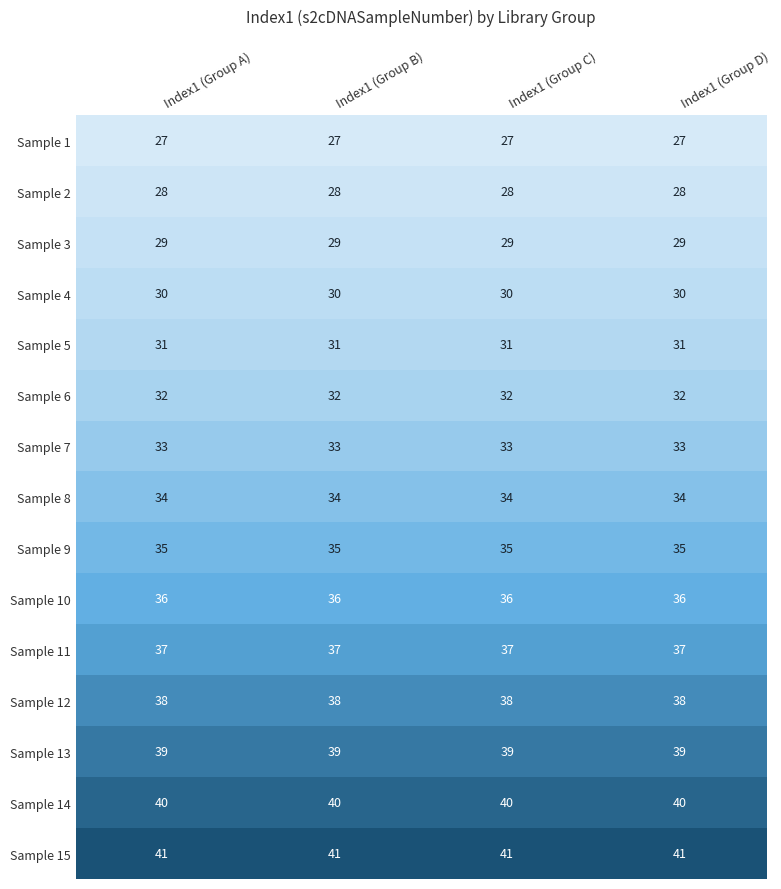

Rank the series at Index1 (Group B) from lowest to highest value.

Sample 1, Sample 2, Sample 3, Sample 4, Sample 5, Sample 6, Sample 7, Sample 8, Sample 9, Sample 10, Sample 11, Sample 12, Sample 13, Sample 14, Sample 15